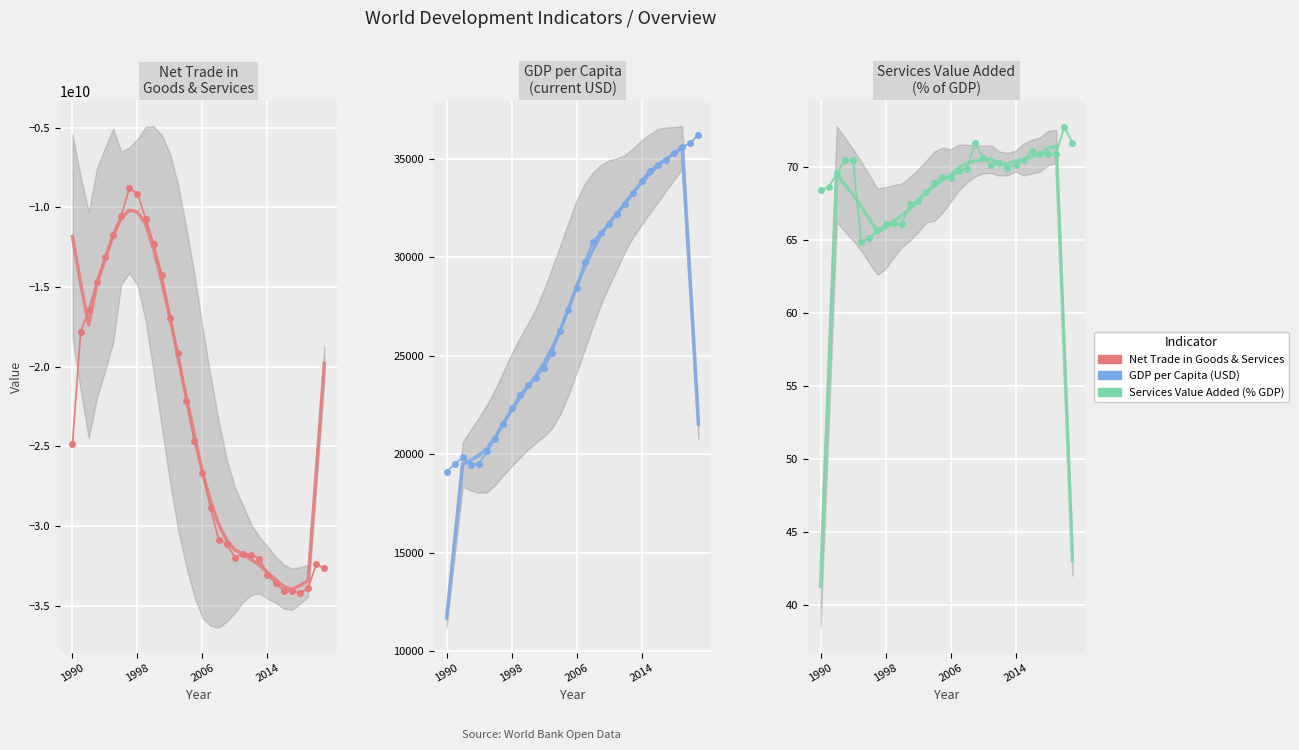

How many interior local valleys does the GDP per Capita (USD) series have?

1